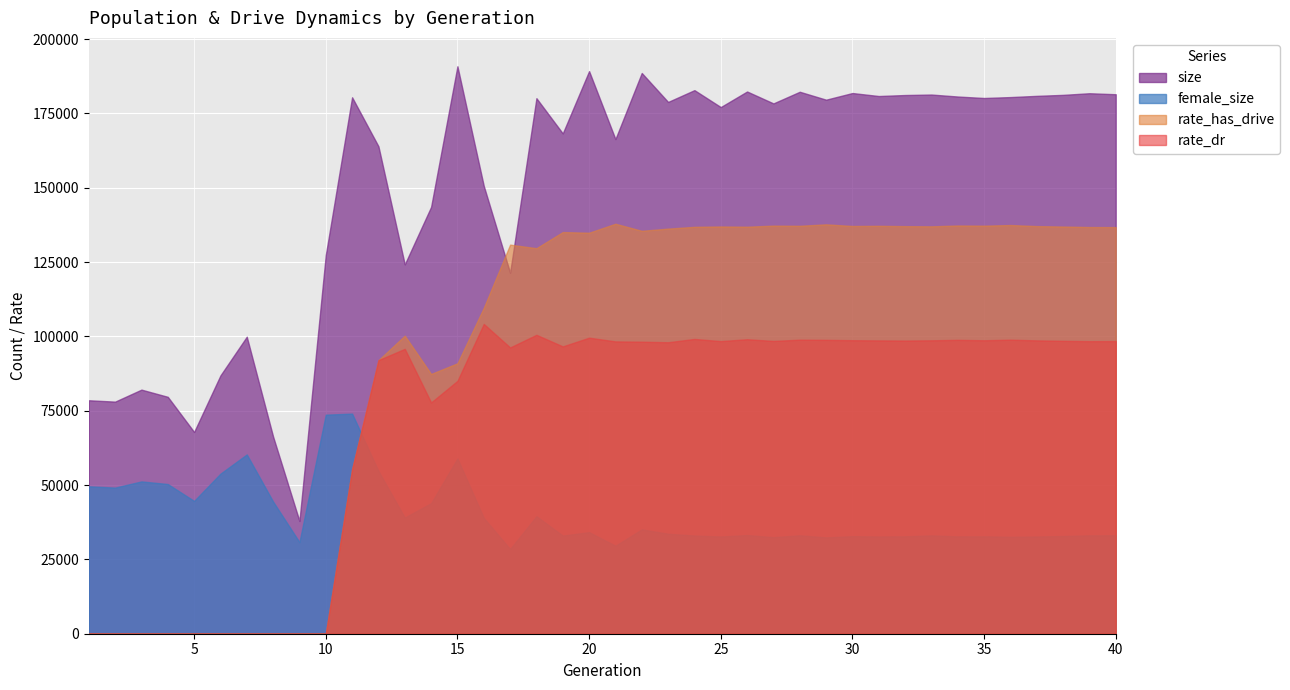

Which series has the largest total across all categories?

size